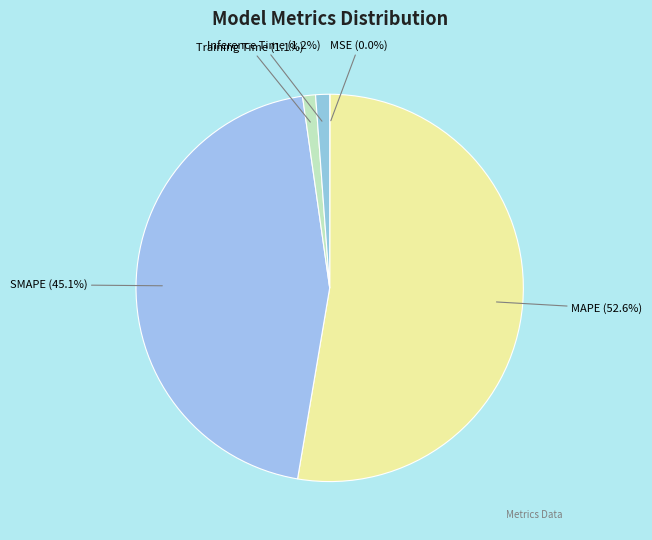

To the nearest percent, what percentage of the pie is SMAPE?

45%